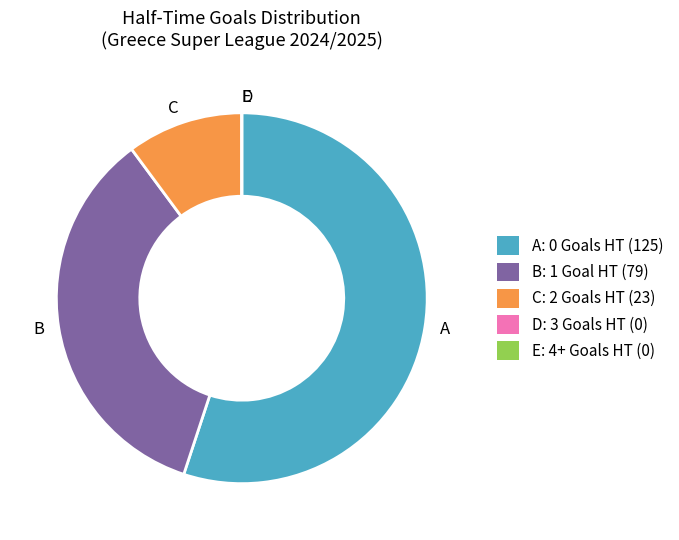

Which category has the biggest portion of the pie?

A